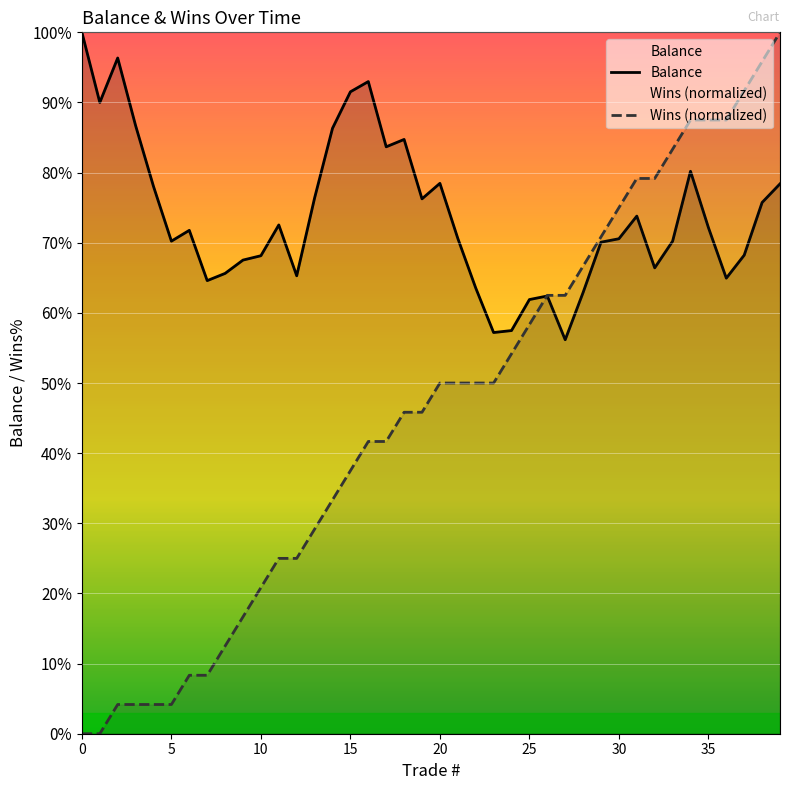

True or false: Balance and Wins intersect in this chart.

True